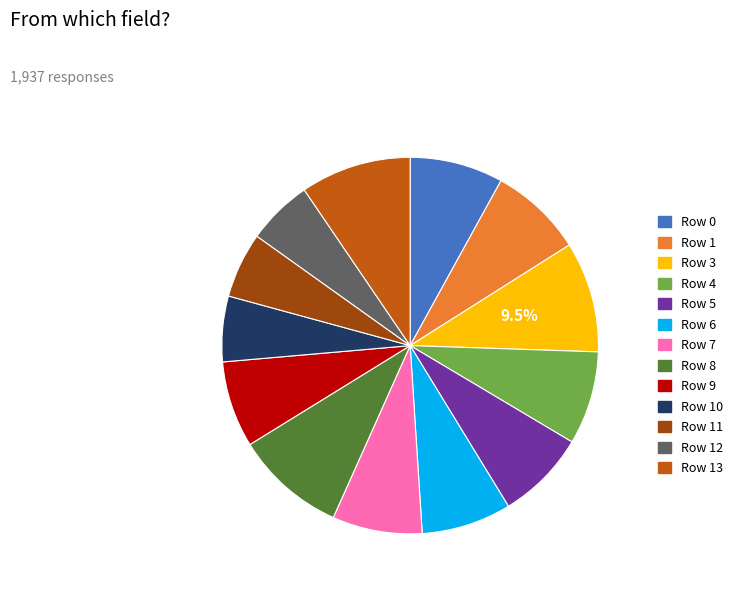

Is there any slice that represents more than half of the pie?

No